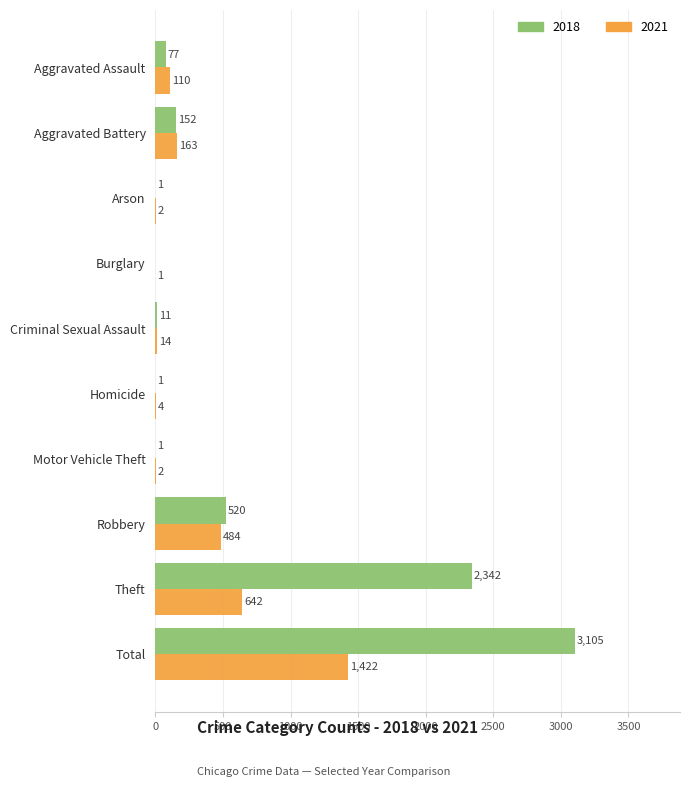

What is the maximum value for 2018?

3105